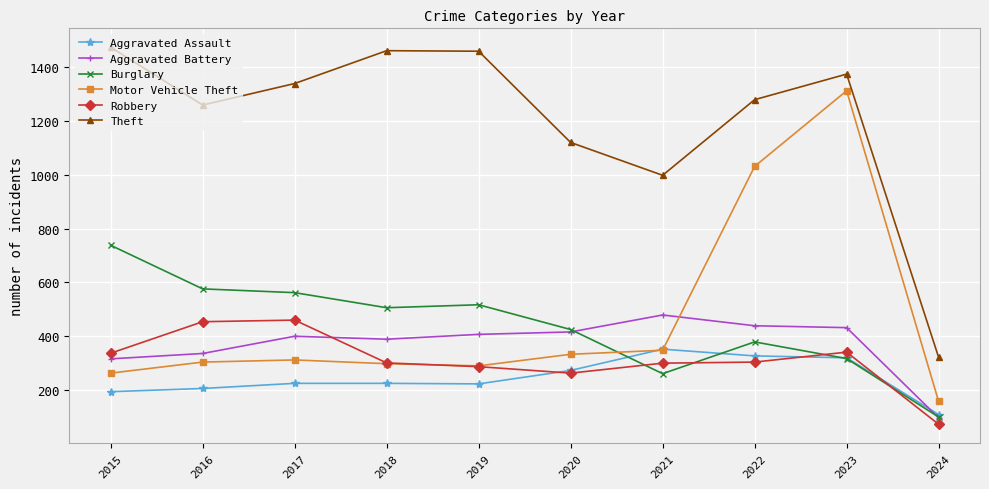

Which category has the lowest value in the Robbery series?

2024